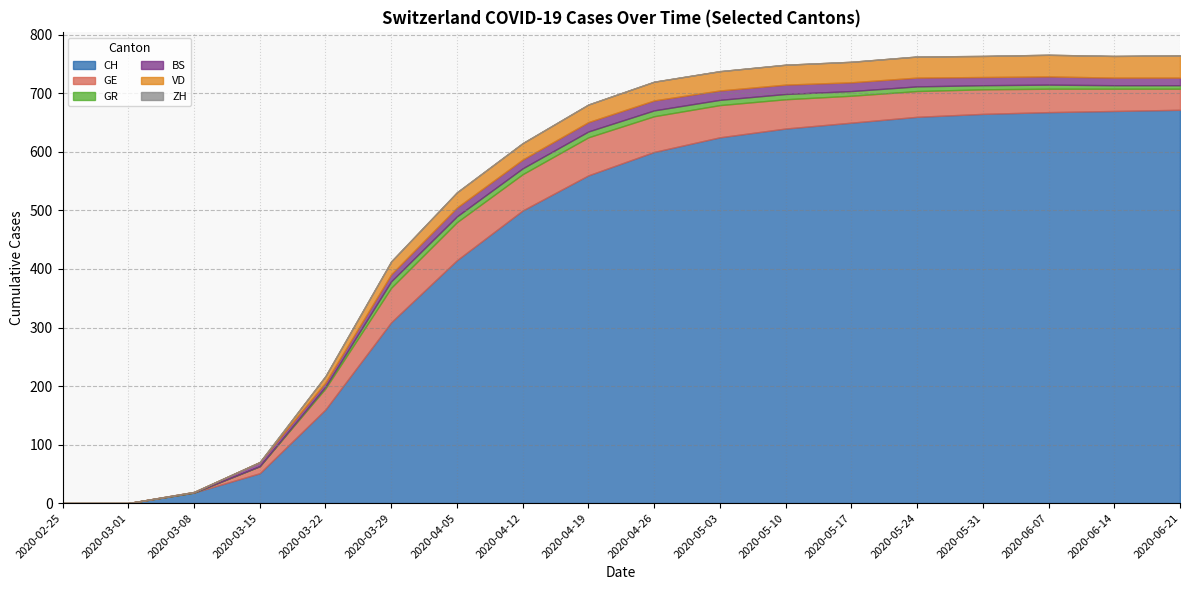

What position from the left is 2020-06-14?

17